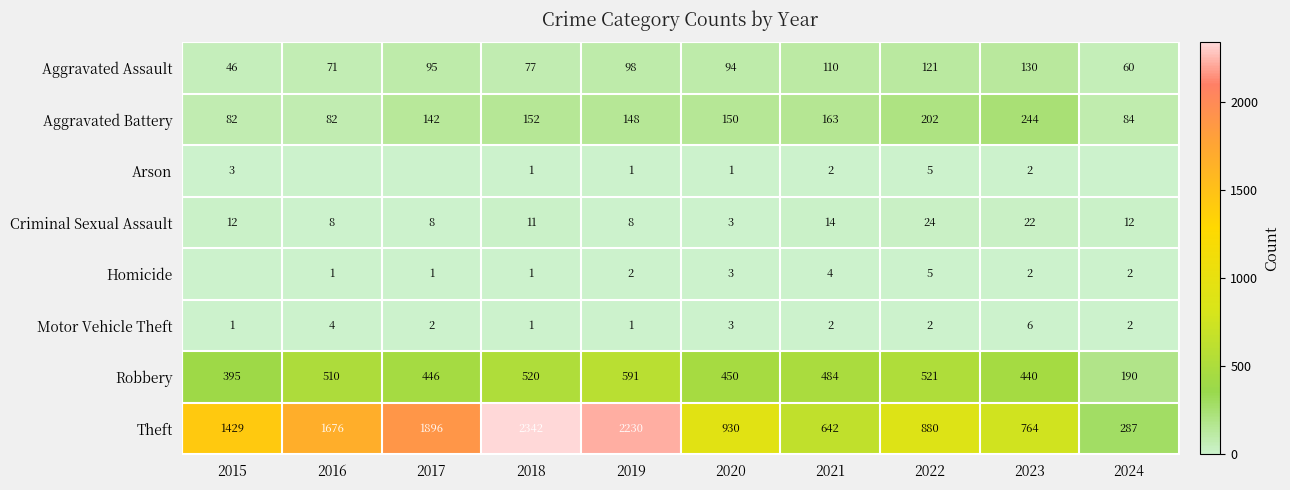

Where is Motor Vehicle Theft nearest to the value 3?

2020